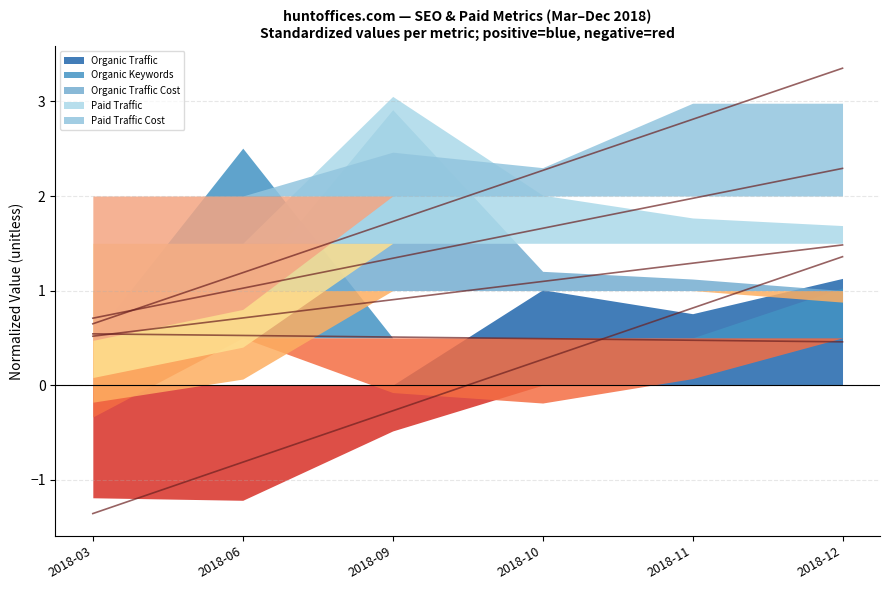

True or false: Organic Traffic Cost trend and Organic Traffic trend cross at least once.

False